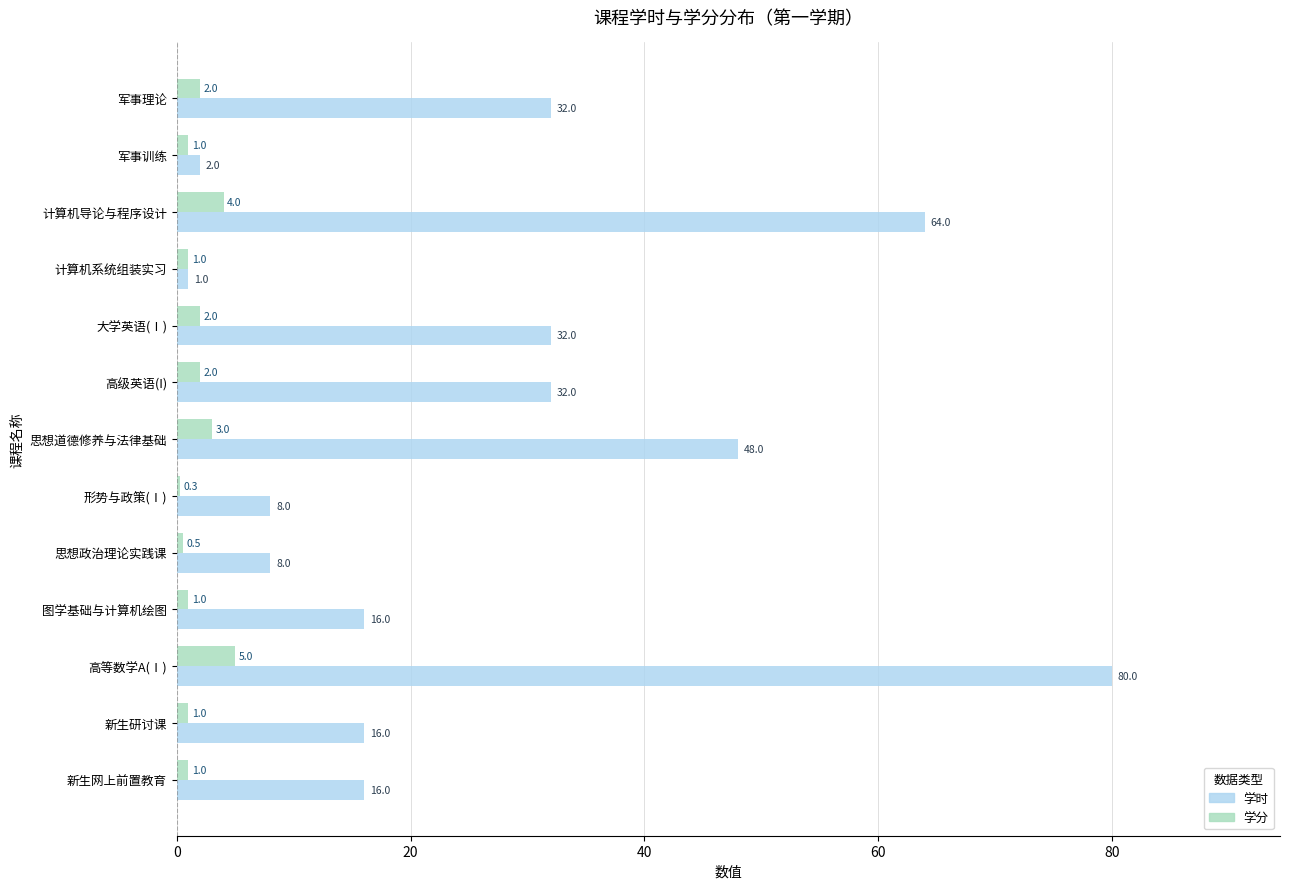

List the series in order of their peak value, lowest first.

学分, 学时